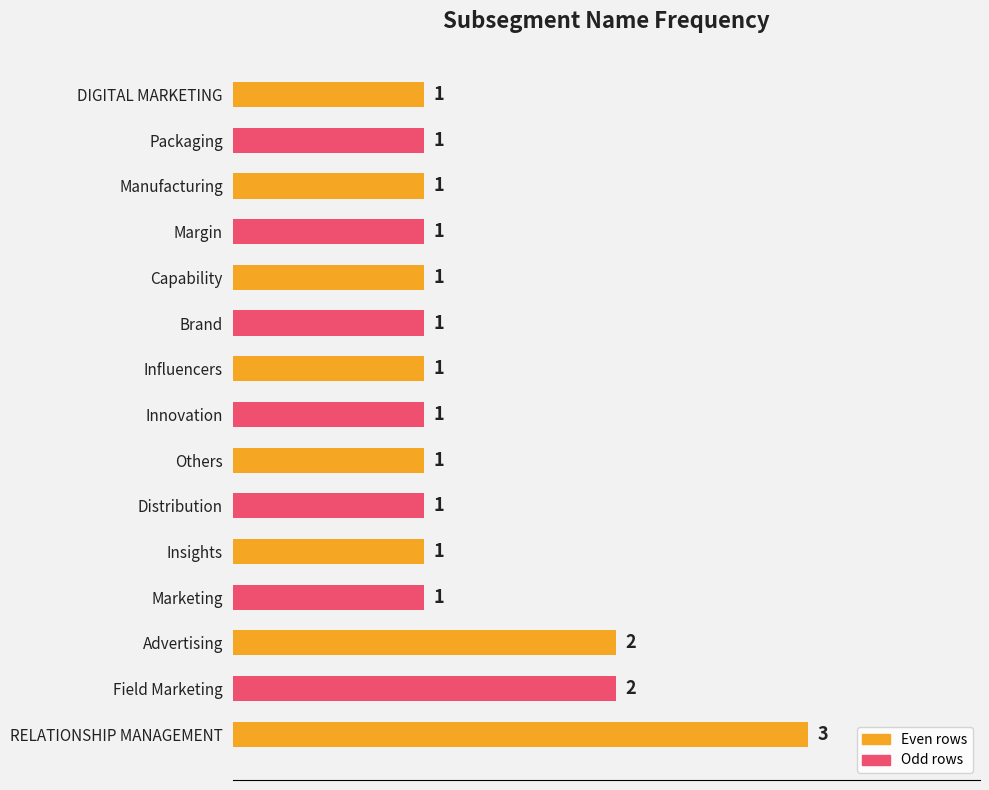

Reading left to right, list all the values displayed in this chart.

RELATIONSHIP MANAGEMENT=3	Field Marketing=2	Advertising=2	Marketing=1	Insights=1	Distribution=1	Others=1	Innovation=1	Influencers=1	Brand=1	Capability=1	Margin=1	Manufacturing=1	Packaging=1	DIGITAL MARKETING=1